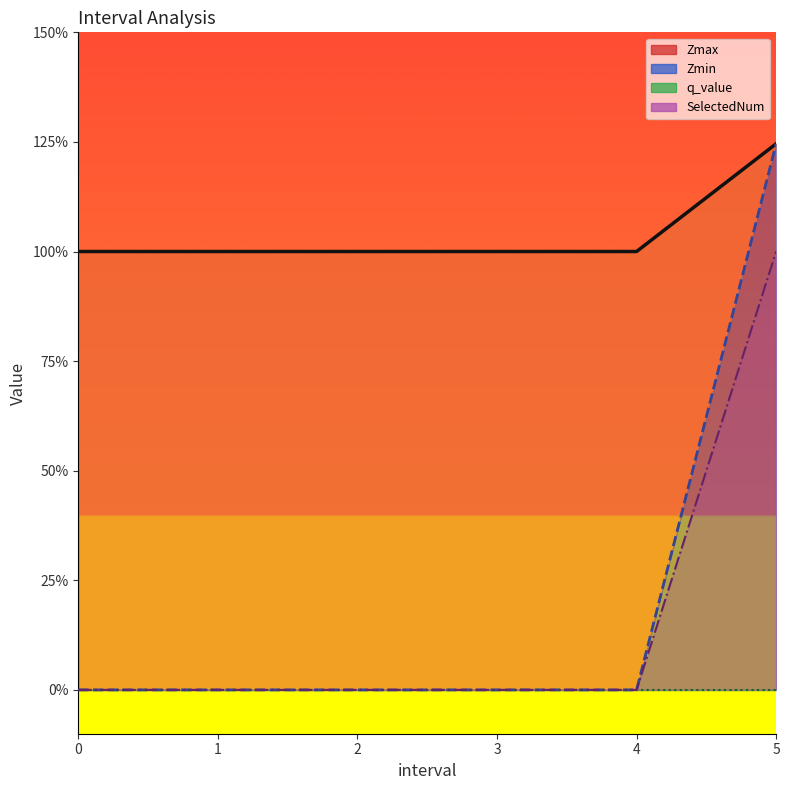

How many categories are shown in the chart?

6